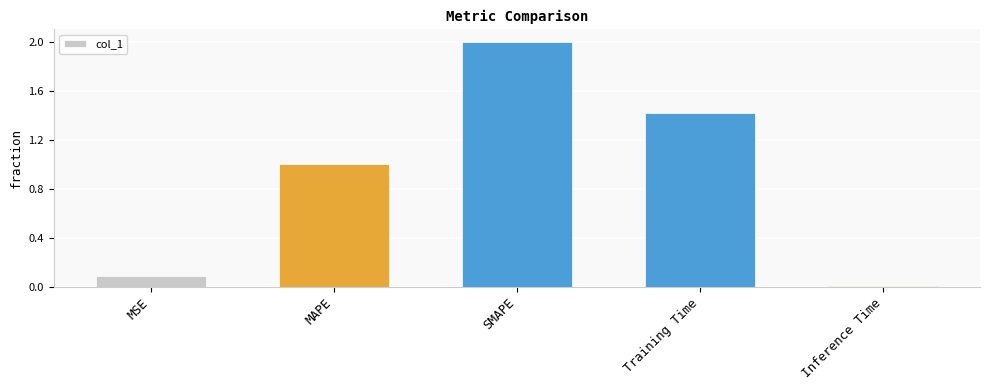

Which category has the highest value across all series?

SMAPE